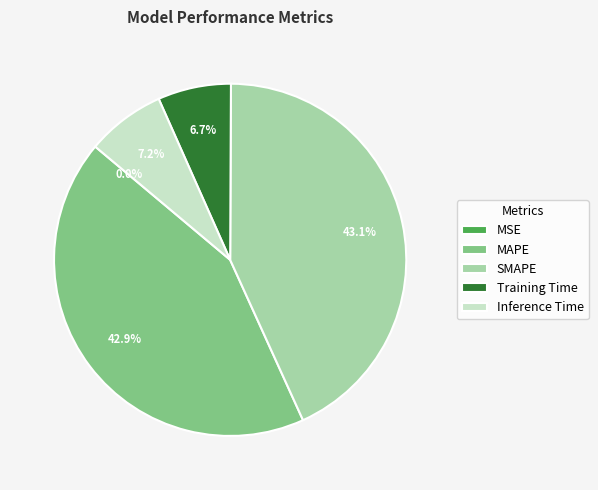

How much of the chart is everything except SMAPE?

56.9%